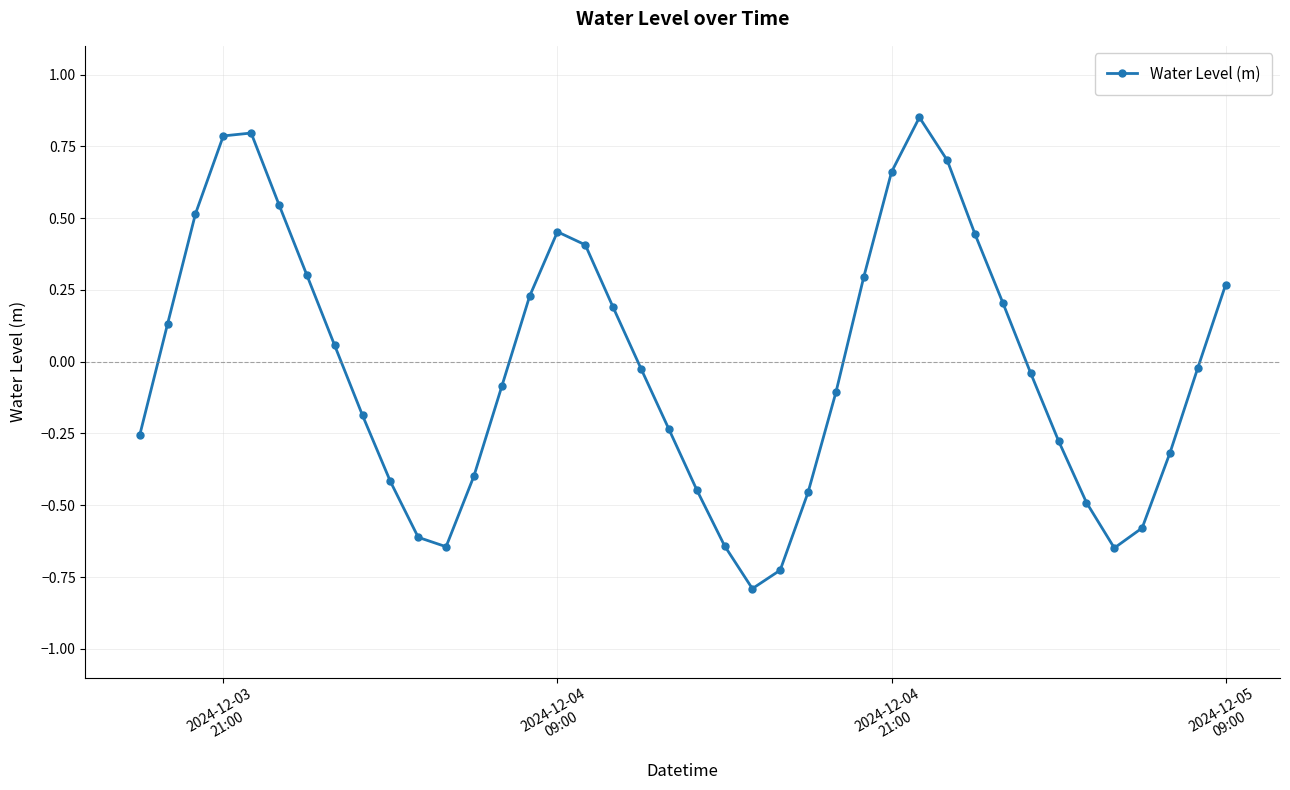

How many values are above zero?

18